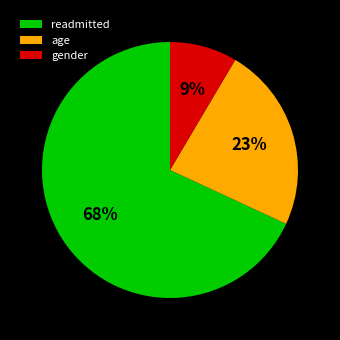

How many segments does this pie chart have?

3